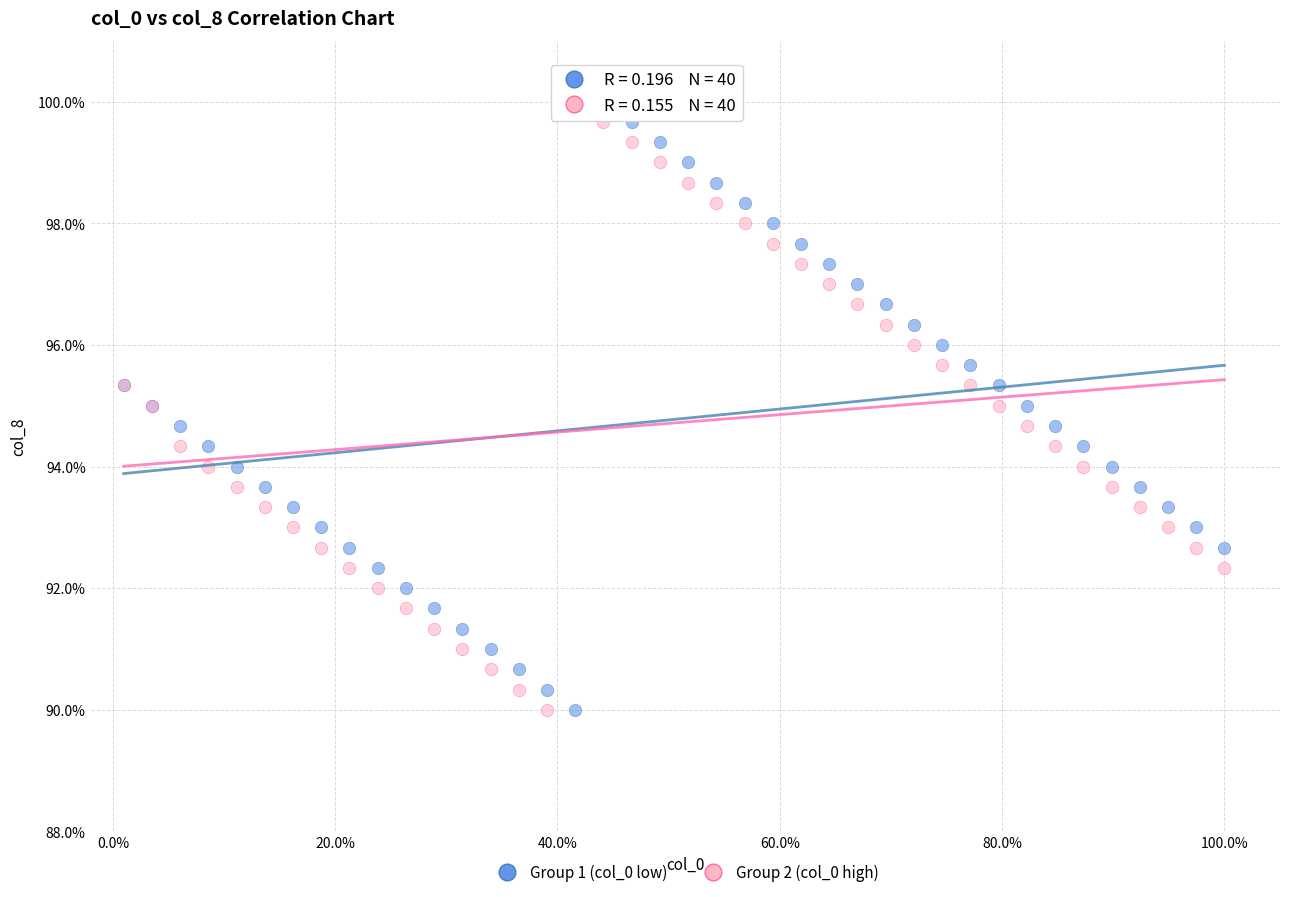

What are all the series names shown in the legend?

Group 1 (col_0 low), Group 2 (col_0 high)